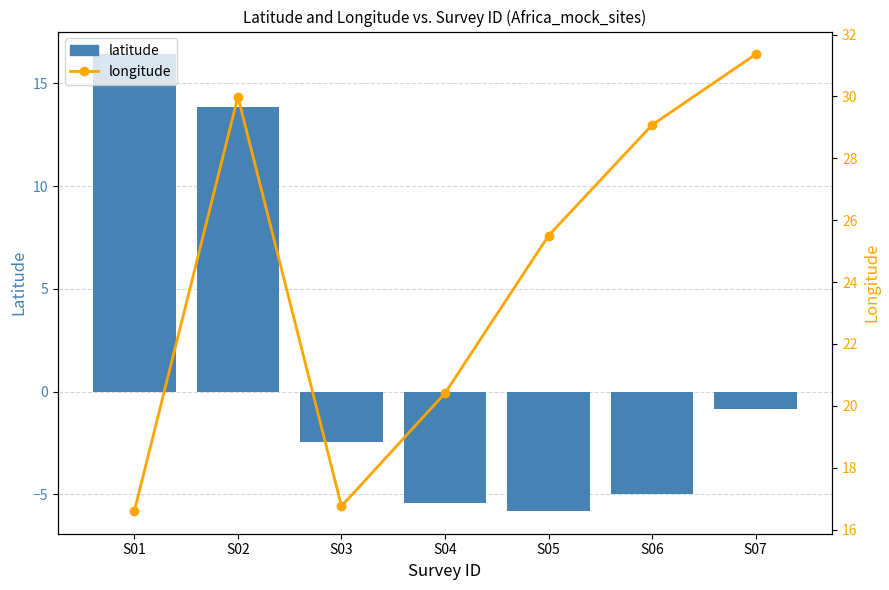

Which category has the lowest value in the latitude series?

S05